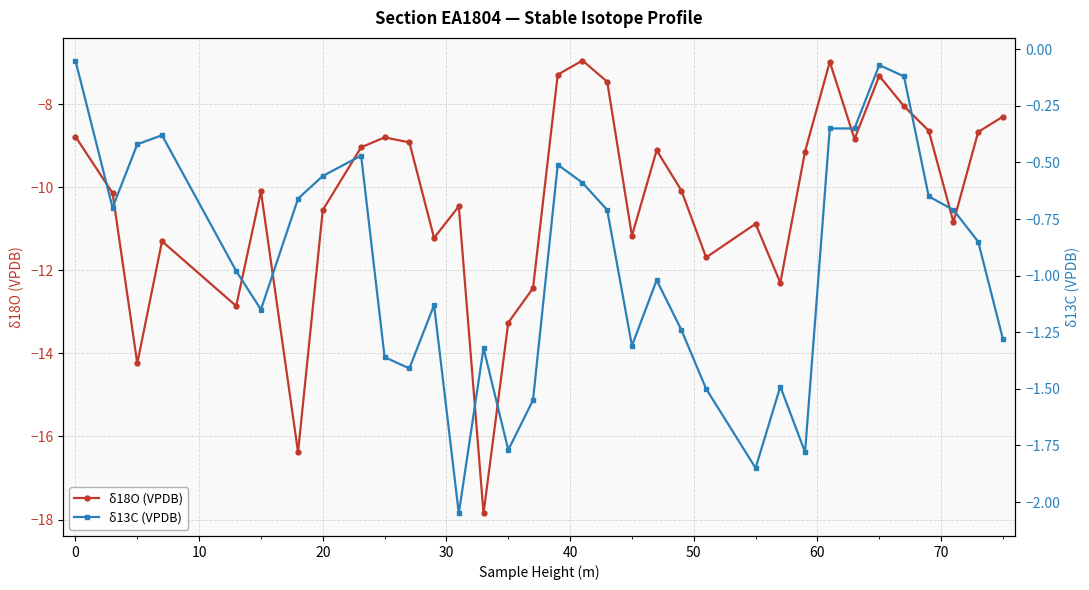

True or false: δ18O (VPDB) has more than 0 interior local peaks.

True